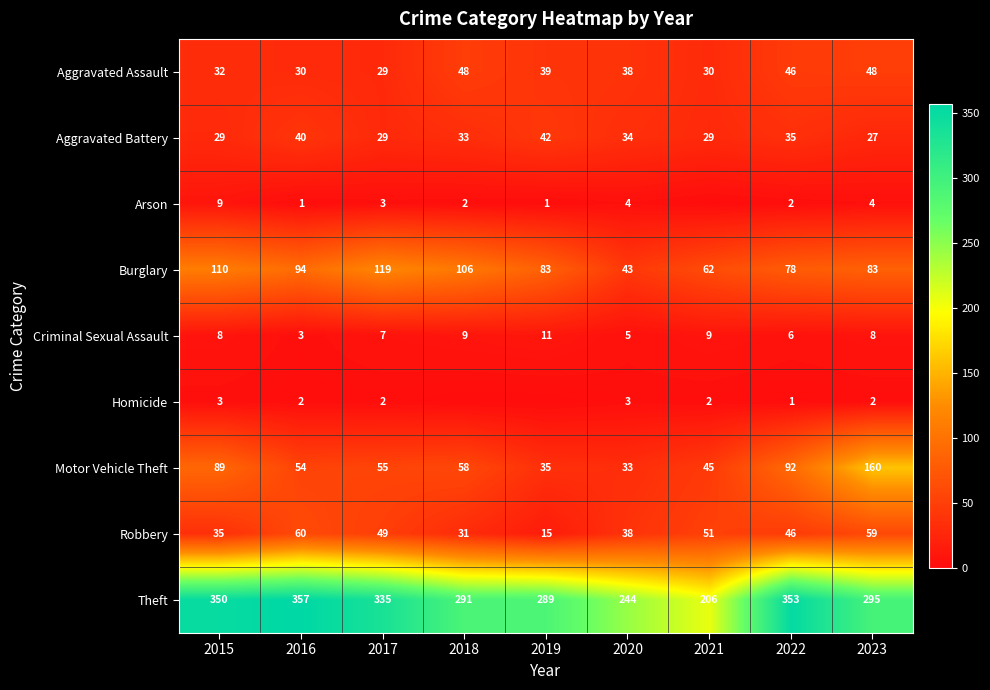

Read the Motor Vehicle Theft value at 2015.

89